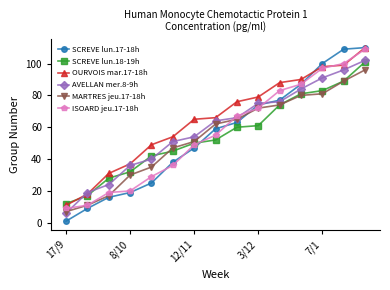

Which series has the widest spread of values?

SCREVE lun.17-18h